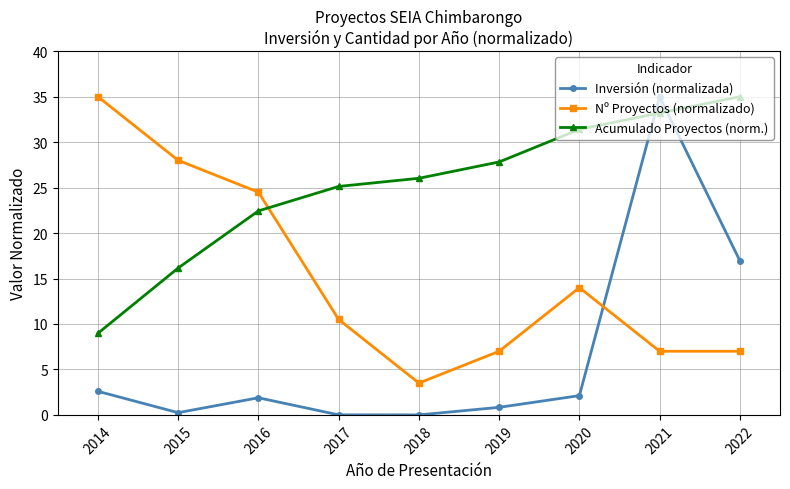

Between which two adjacent categories do Inversión (normalizada) and Nº Proyectos (normalizado) first intersect?

2020 and 2021